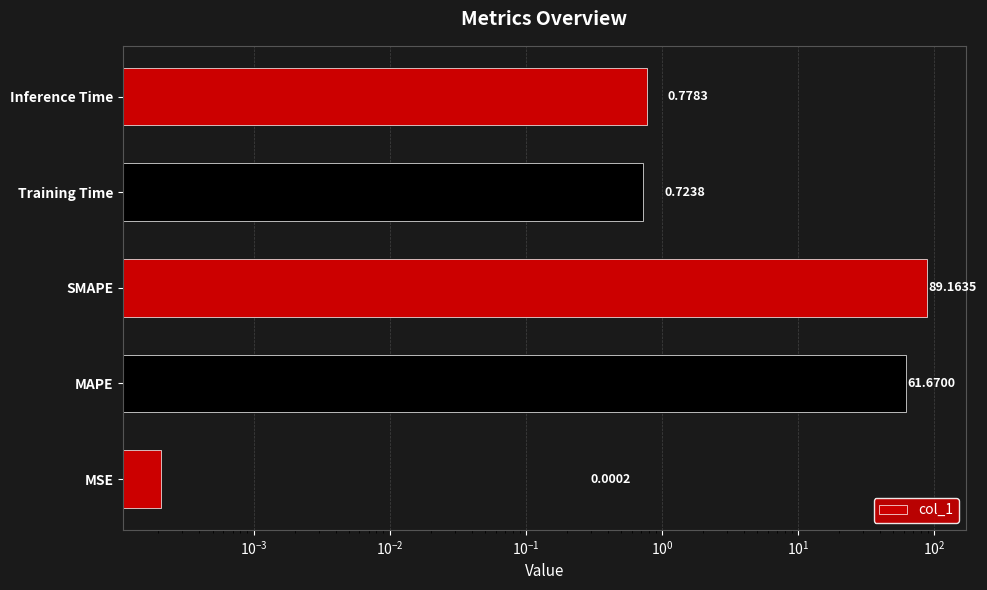

What is the change in value from Training Time to Inference Time?

+0.1